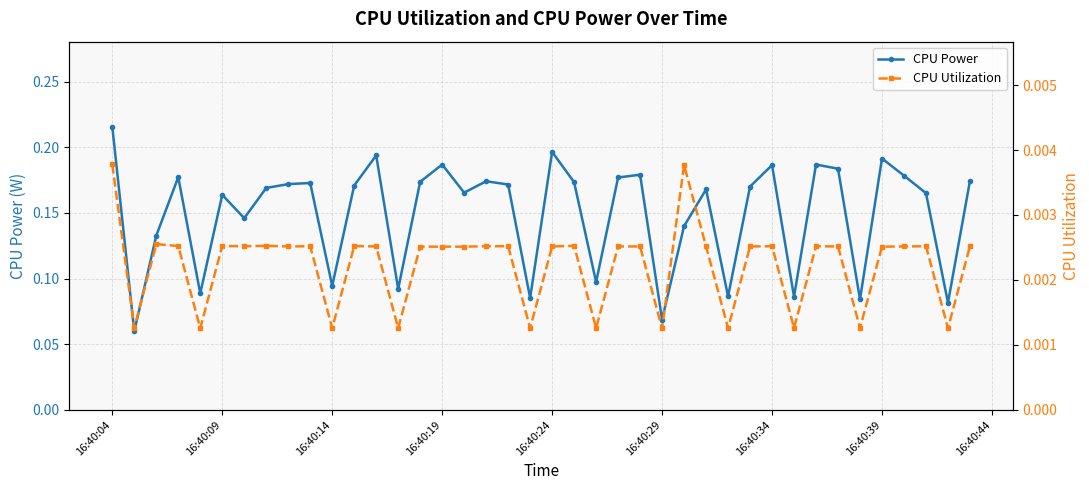

Count the CPU Power values in the range 0 to 1.

40